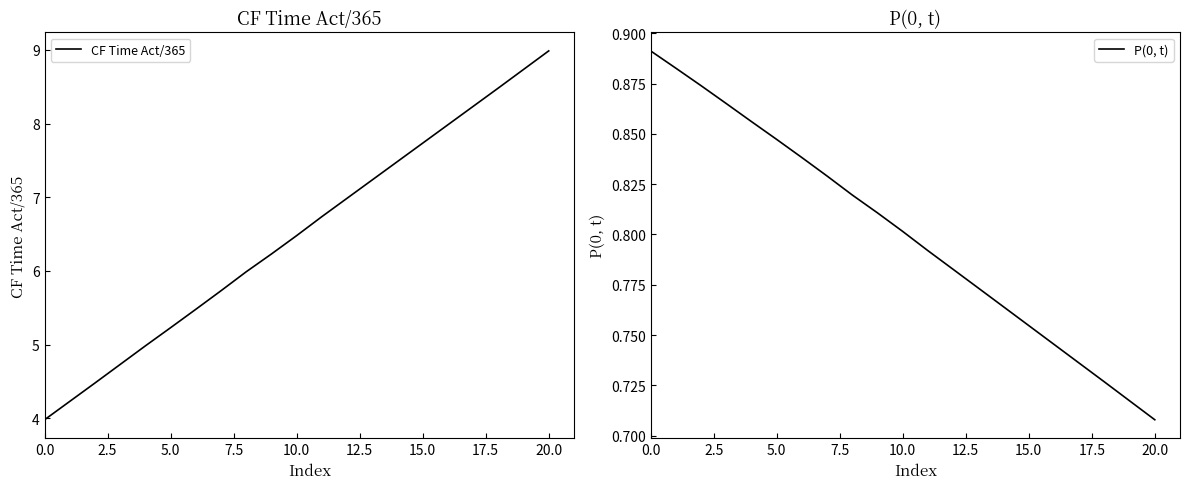

What is the value of the CF Time Act/365 point at the 17th from the left?

8.0